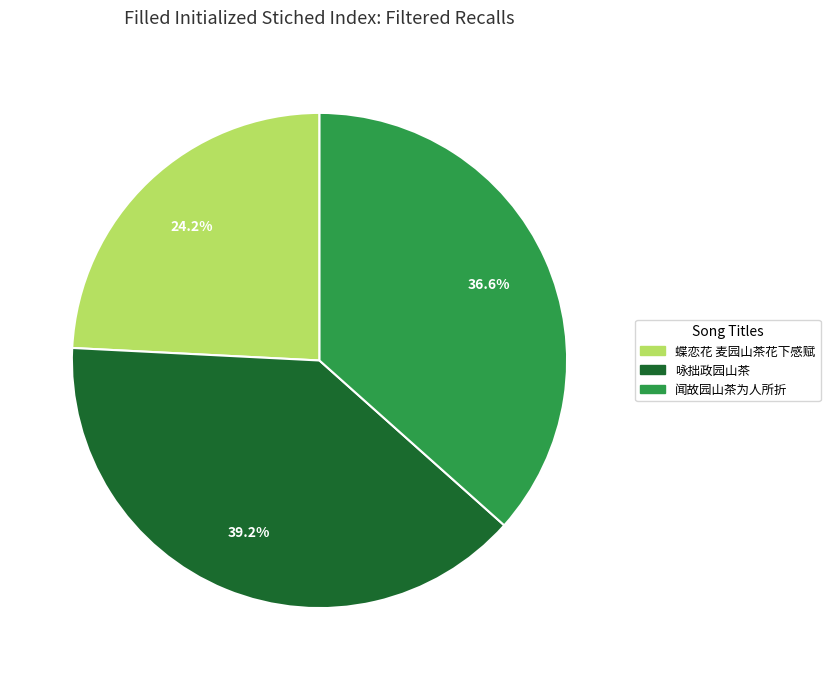

Is there a majority slice in this chart?

No